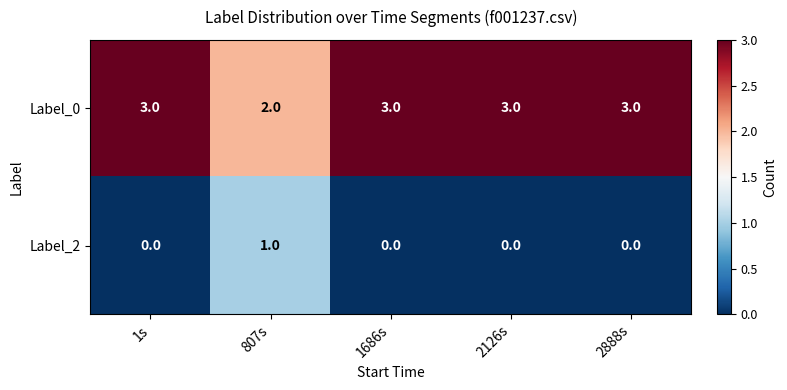

How many data points in Label_2 are above 0?

1